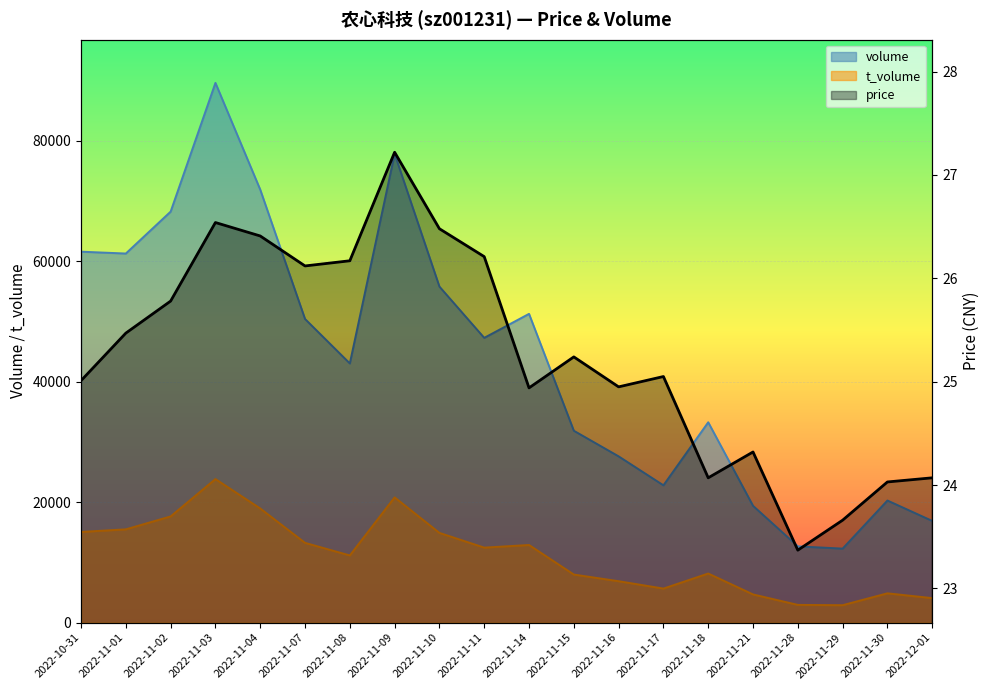

True or false: t_volume and volume intersect in this chart.

False